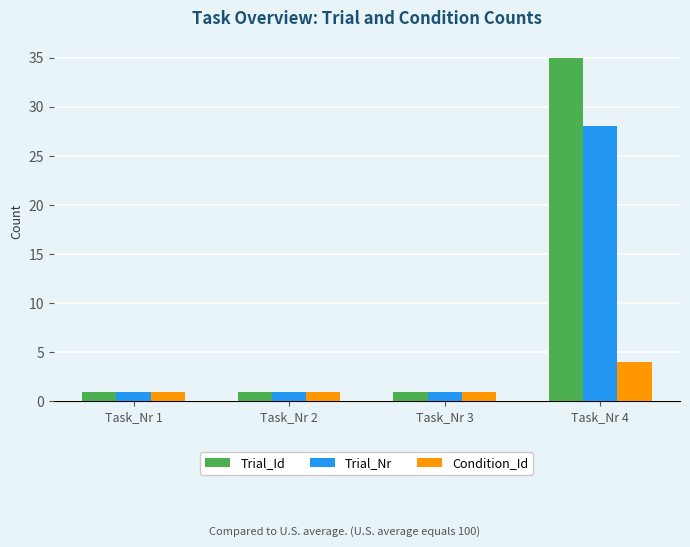

Which series has the widest spread of values?

Trial_Id